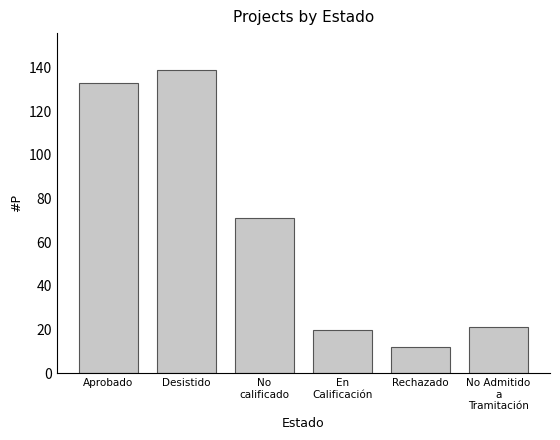

What is the difference between the maximum and minimum values?

127